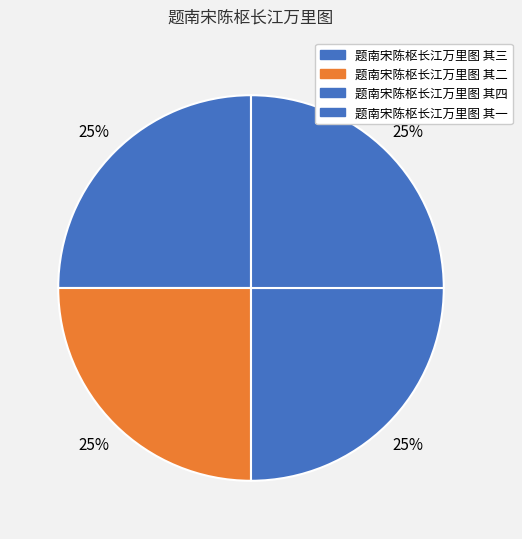

To the nearest percent, what is the average slice percentage?

25%